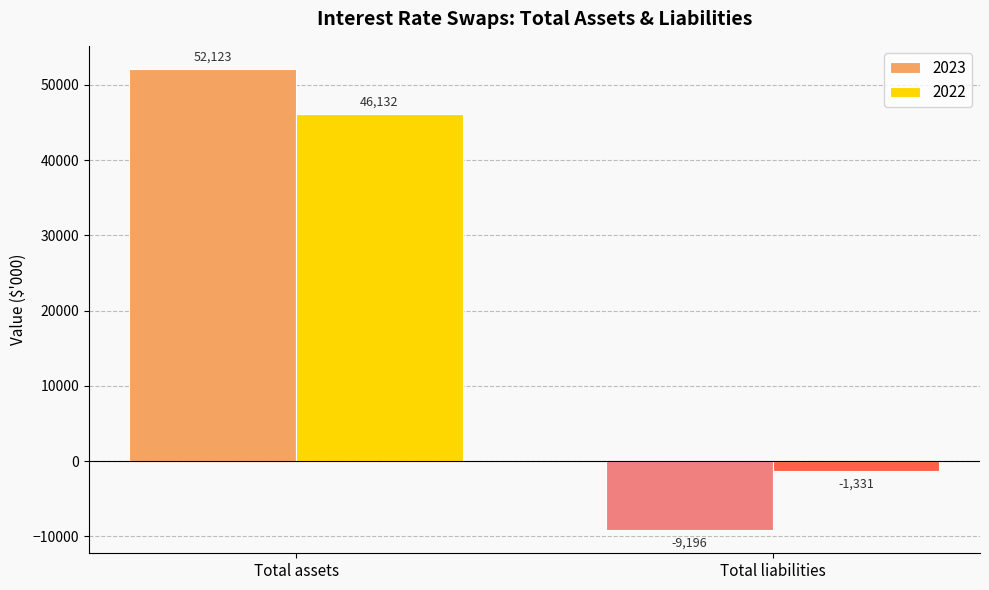

True or false: 2023 has a value of -5942 at Total liabilities.

False